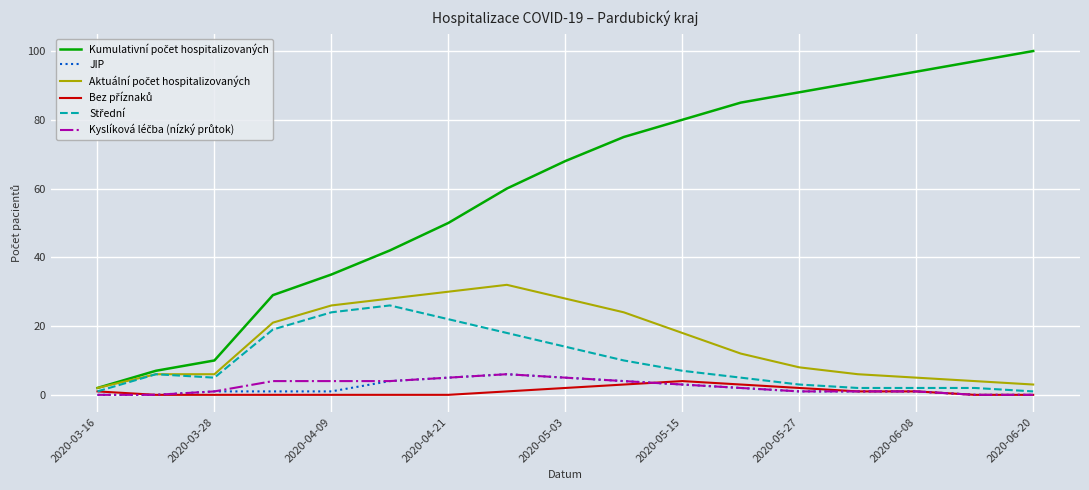

What is the sum of all Kyslíková léčba (nízký průtok) values?

41